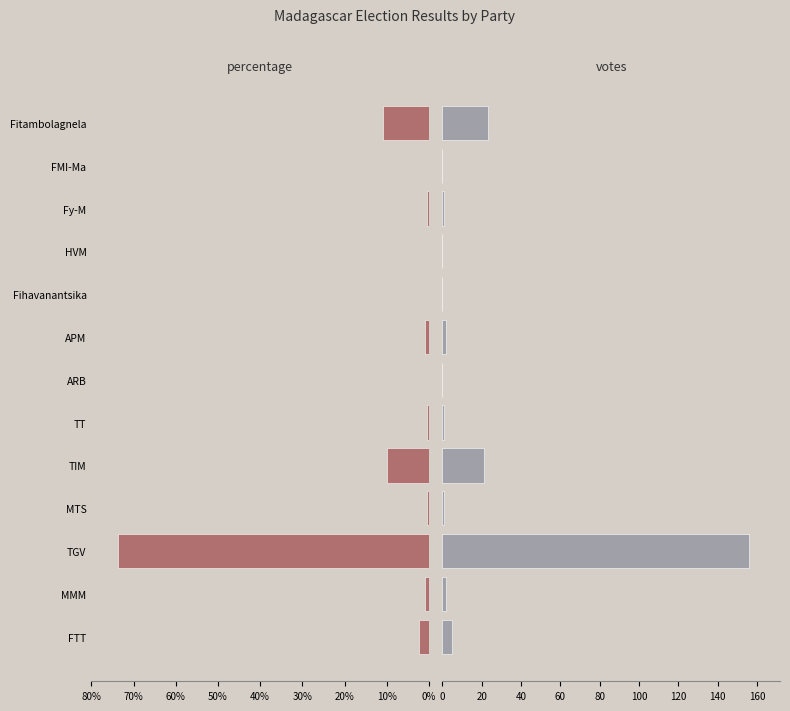

Between MMM and Fy-M, which is larger?

MMM